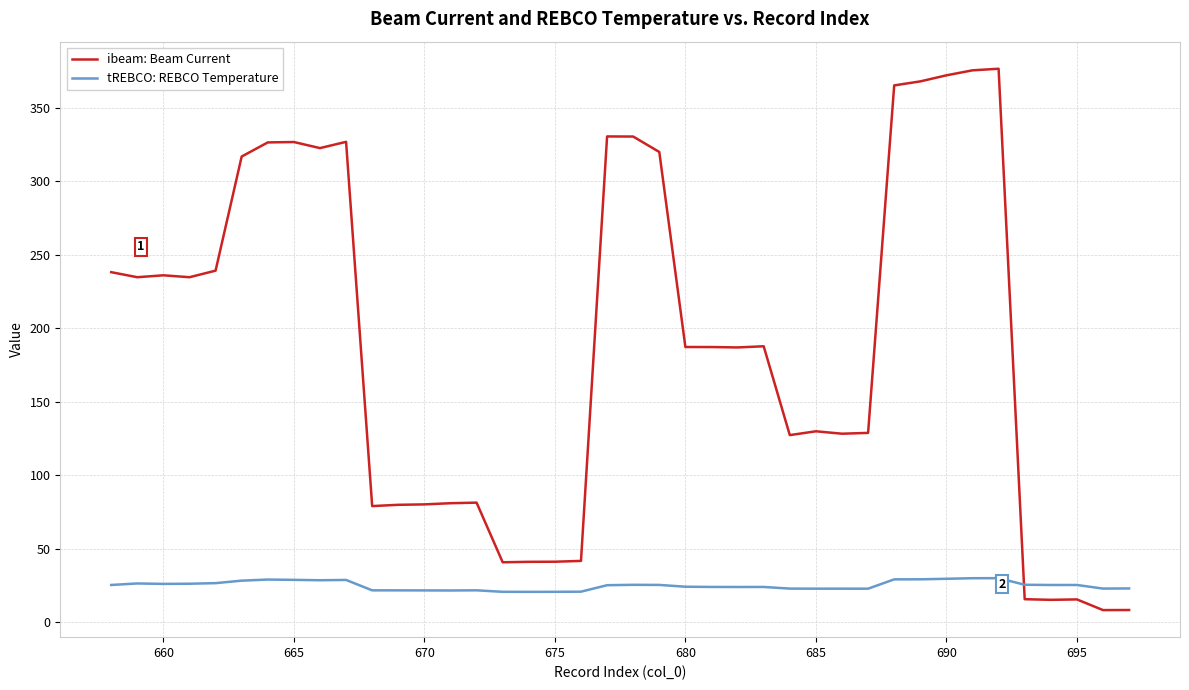

How many intersections are there between tREBCO: REBCO Temperature and ibeam: Beam Current?

1